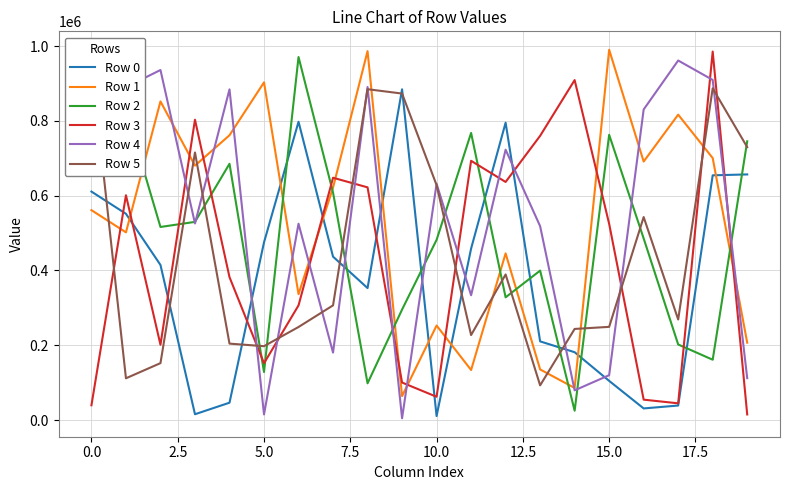

Count the number of categories in the chart.

20